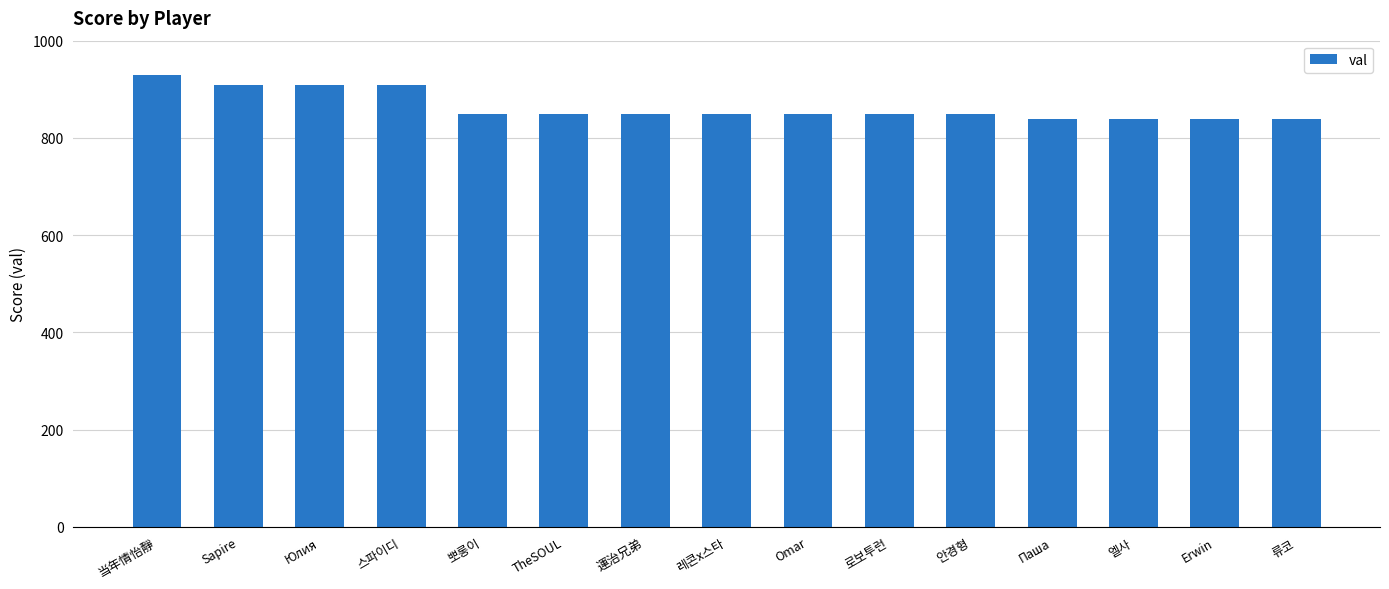

What is the ratio of the value at 류코 to the value at 運治兄弟?

1.0